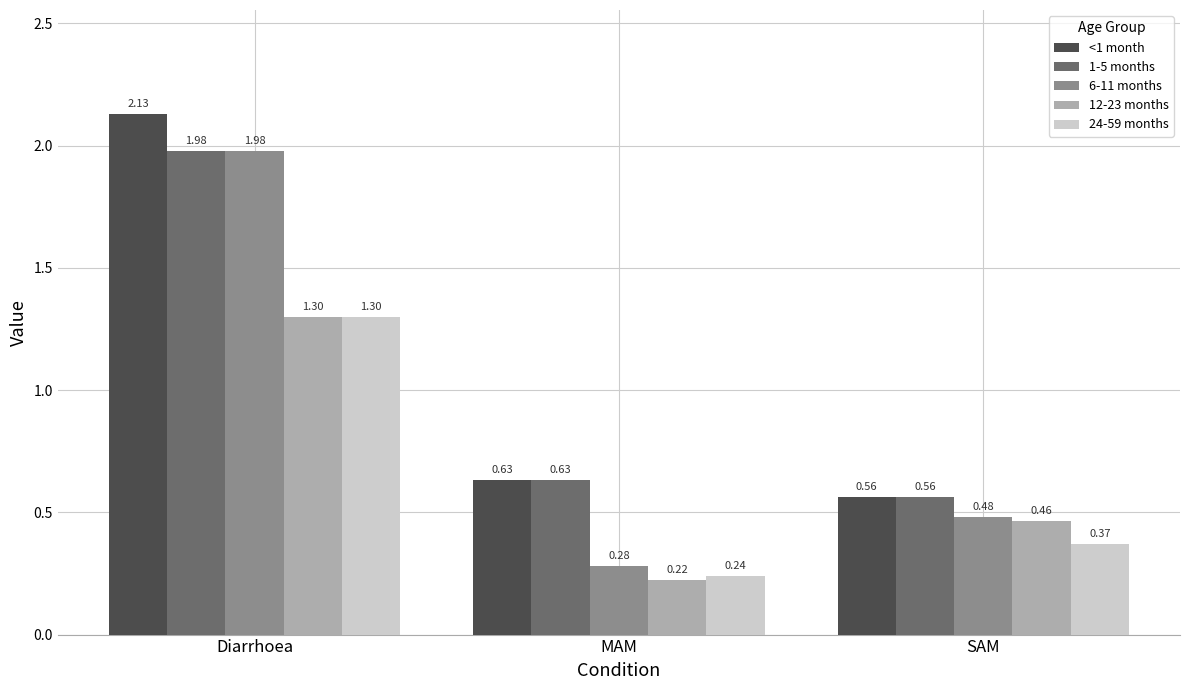

Where is 1-5 months nearest to the value 1?

MAM